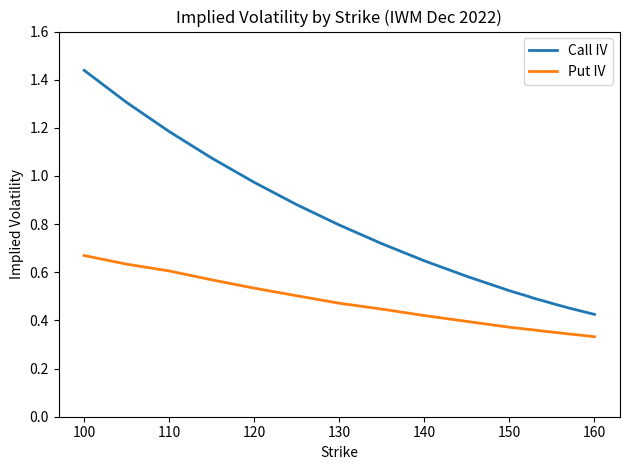

List the series in order of their overall mean, lowest first.

Put IV, Call IV